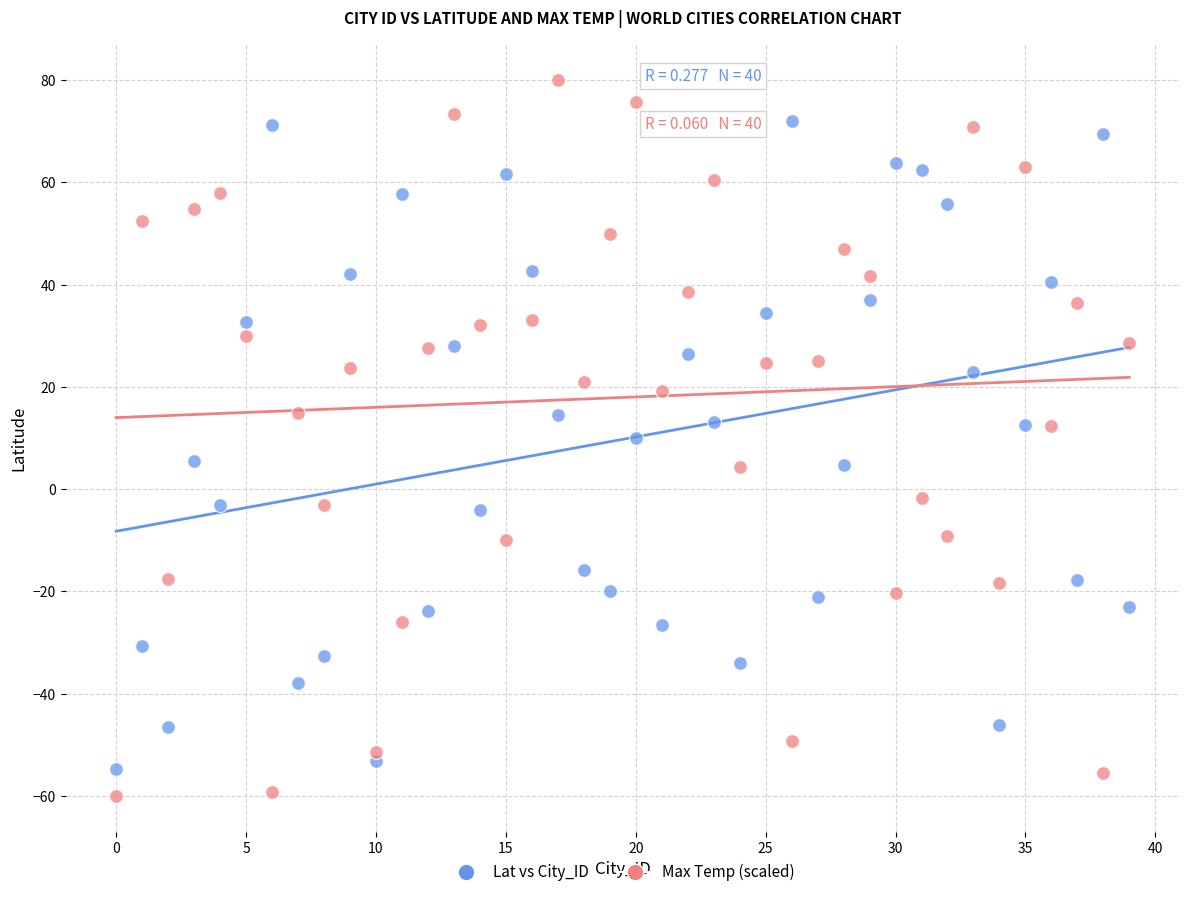

Across all data points, what is the range of Y values (max minus min)?

140.0